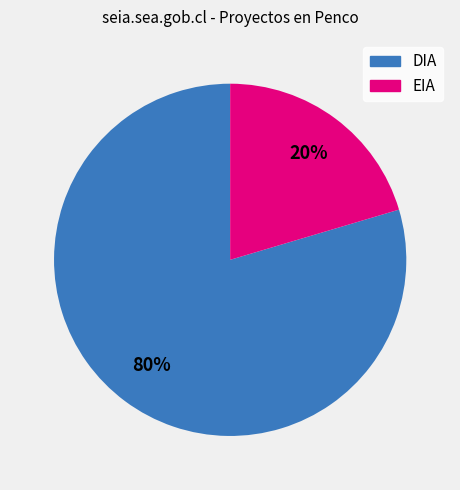

To the nearest percent, what percentage of the pie is DIA?

80%